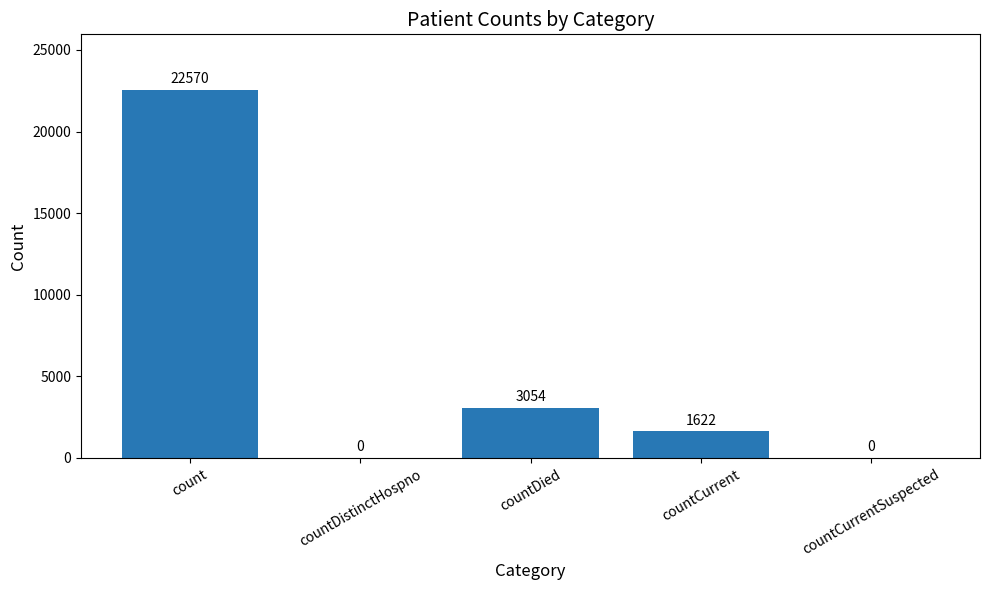

Reading right to left, extract all data points from this chart.

countCurrentSuspected=0	countCurrent=1622	countDied=3054	countDistinctHospno=0	count=22570